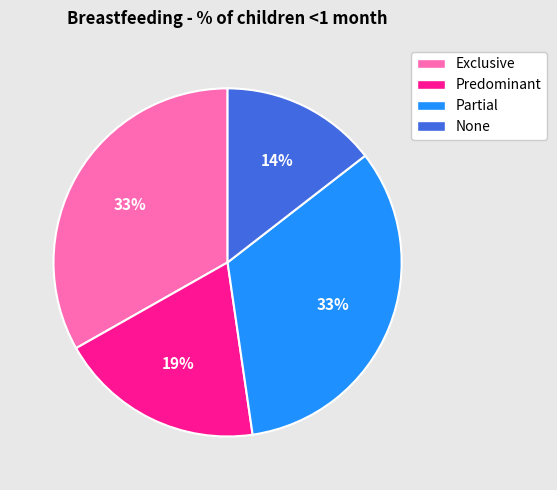

How many slices are in this pie chart?

4